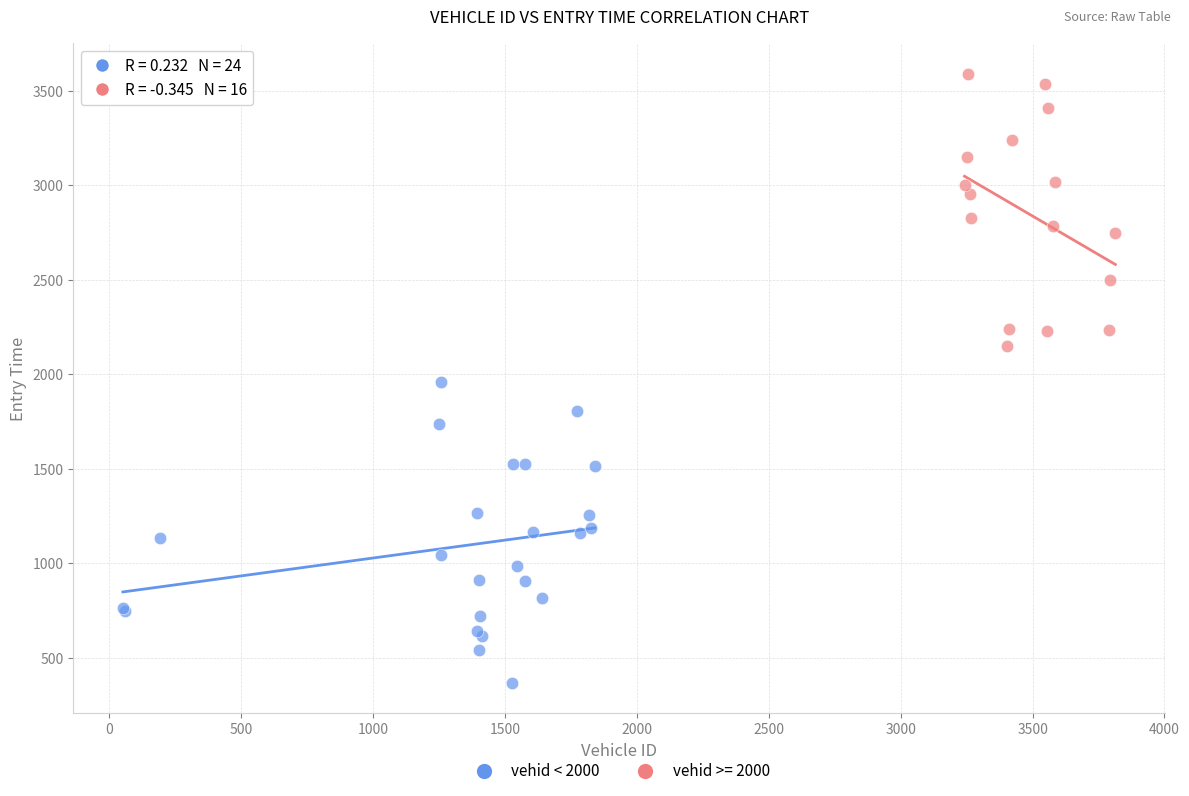

Which series has the largest Y range (max minus min)?

vehid < 2000